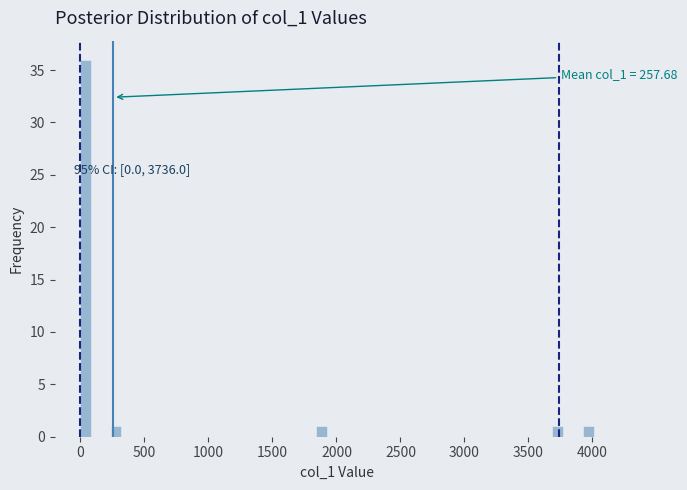

Around what value on the x-axis is the tallest bar? Give the approximate position of its centre, as read against the axis.

50